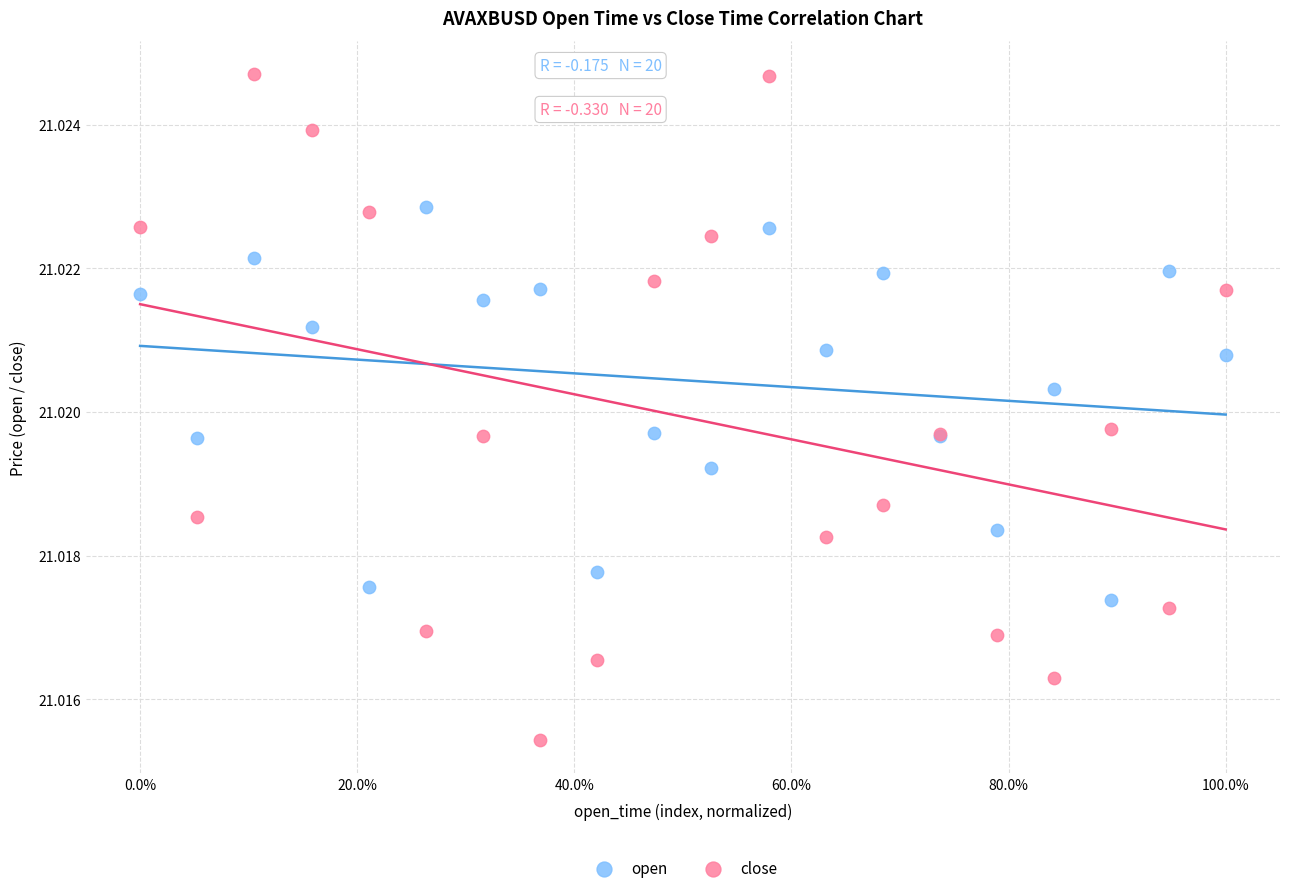

Which series contains the lowest Y value?

close